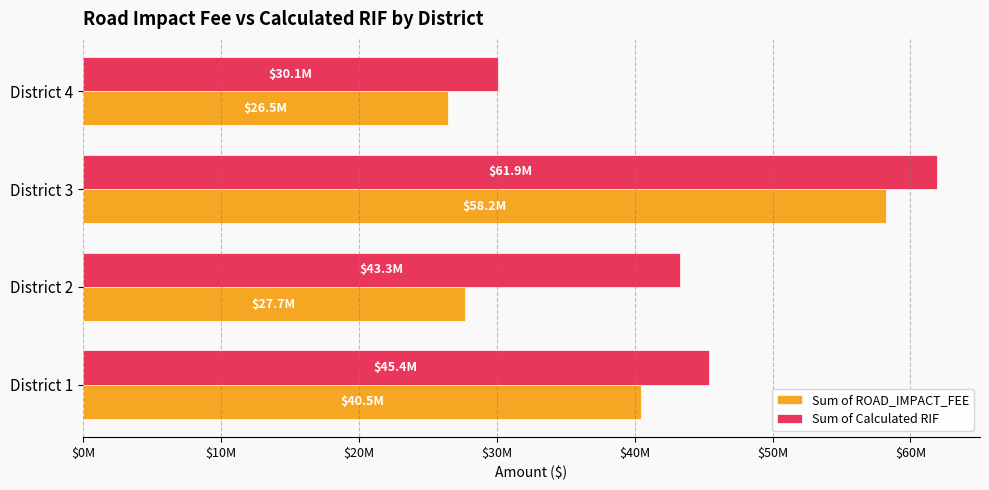

What are all the series names shown in the legend?

Sum of ROAD_IMPACT_FEE, Sum of Calculated RIF